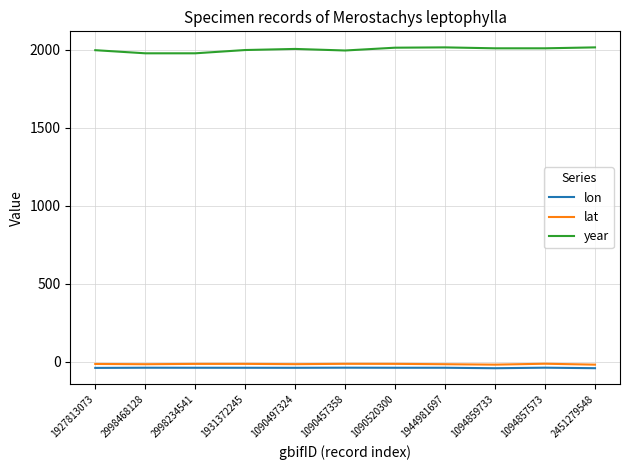

Which series has the largest total across all categories?

year